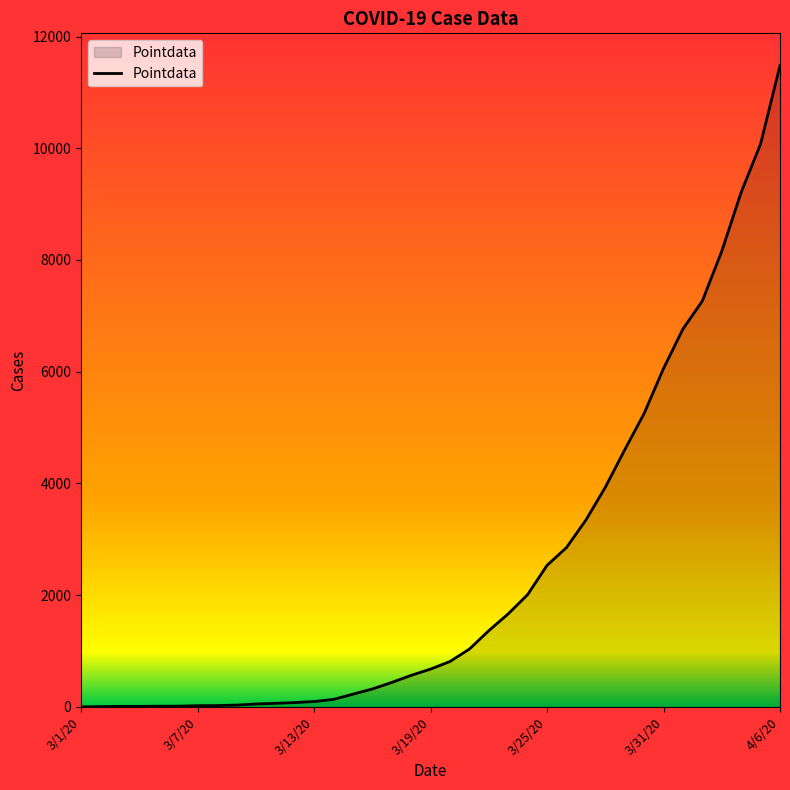

What is the greatest value displayed?

11483